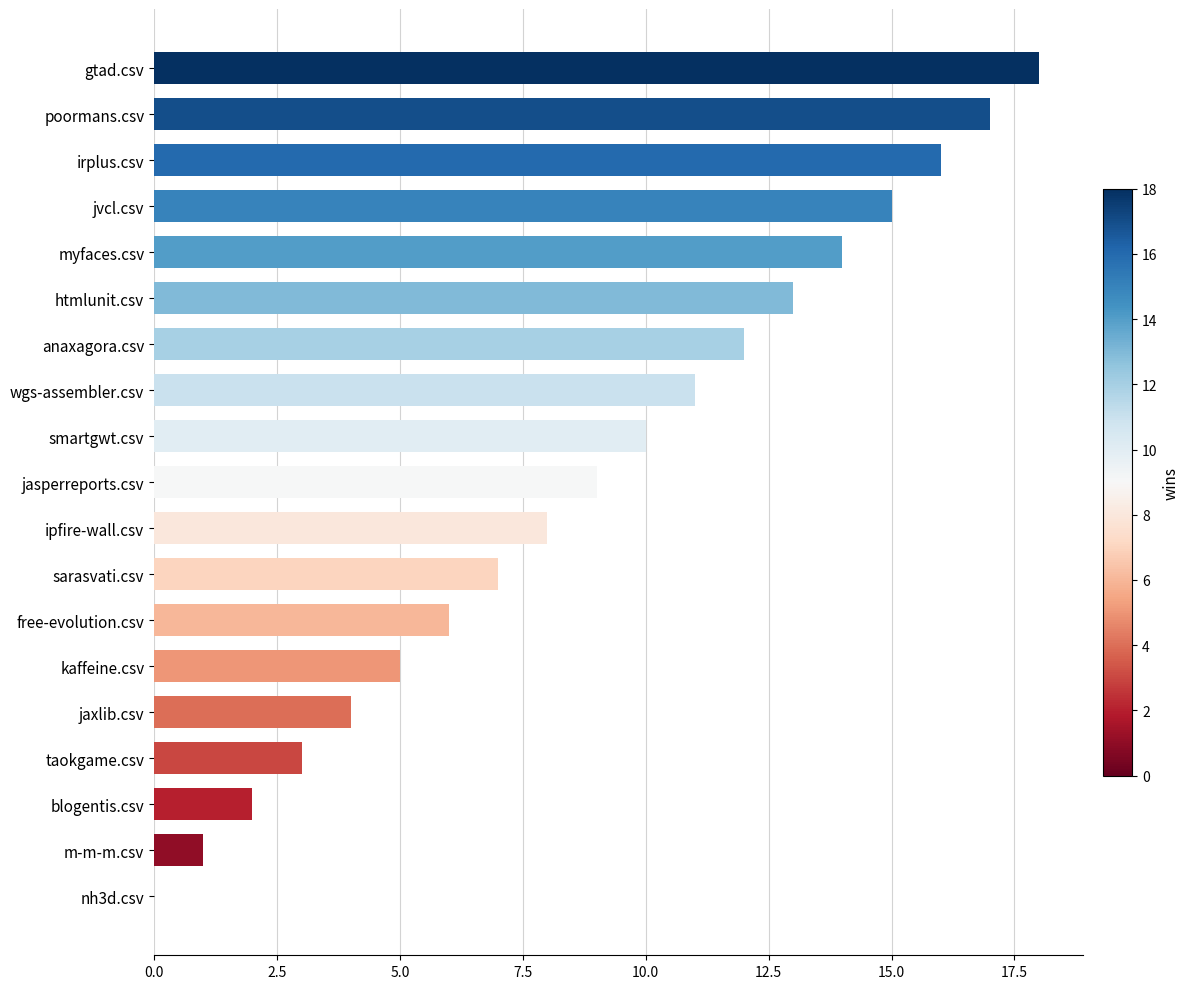

What is the sum of all values?

171